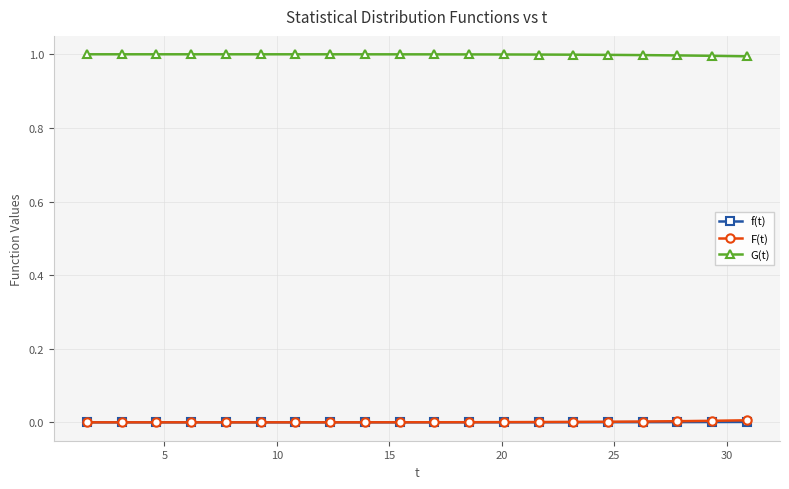

Which series has the largest total across all categories?

G(t)